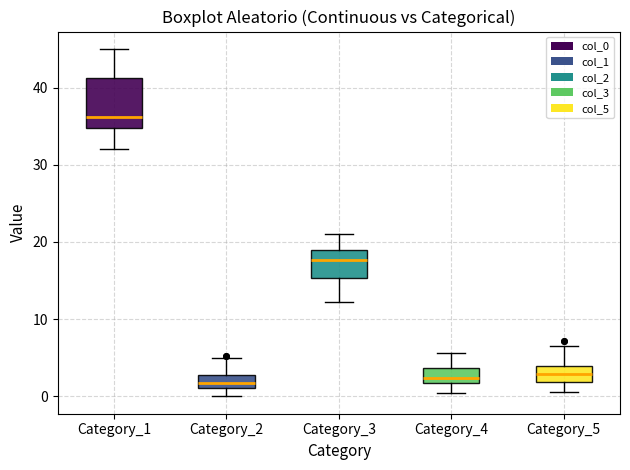

Reading left to right, read every box against the y-axis: the position of its median line, the range the box covers, and the ends of its whiskers. The values are not printed on the chart, so give them approximately, as read against the axis.

Category_1: median 36, box 35 to 41, whiskers 32 to 45
Category_2: median 2, box 1 to 3, whiskers 0 to 5
Category_3: median 18, box 15 to 19, whiskers 12 to 21
Category_4: median 2 (just above the box's lower edge), box 2 to 4, whiskers 0 to 6
Category_5: median 3, box 2 to 4, whiskers 1 to 7